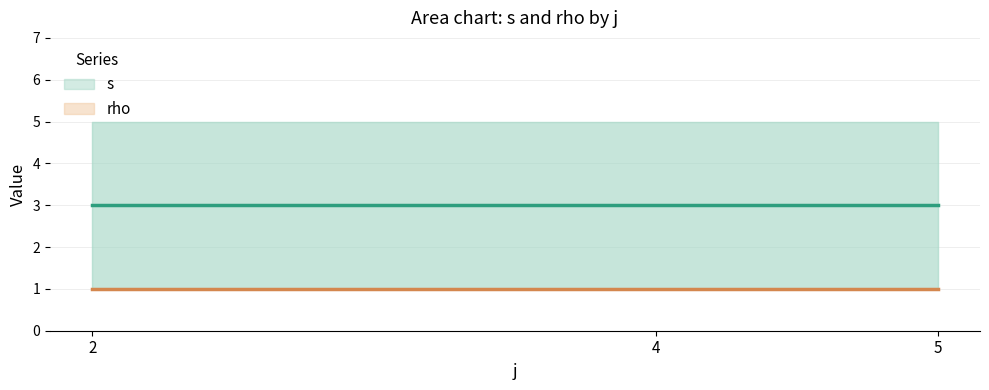

What is the difference between the highest and lowest values at 4?

2